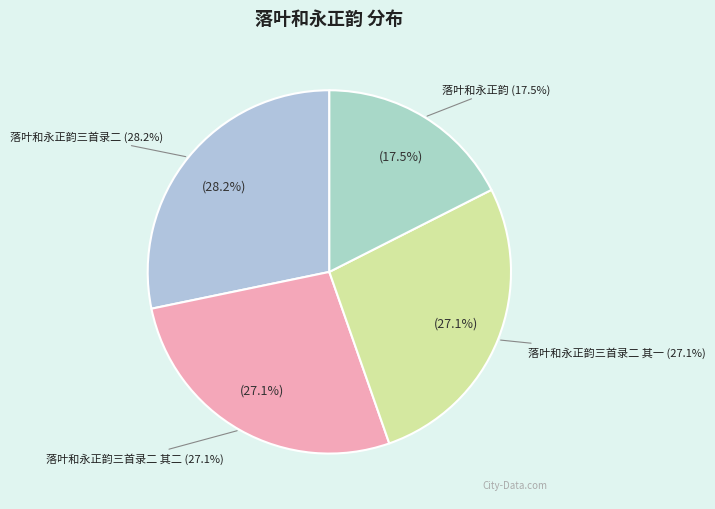

Which has a higher value, 落叶和永正韵三首录二 其二 or 落叶和永正韵?

落叶和永正韵三首录二 其二